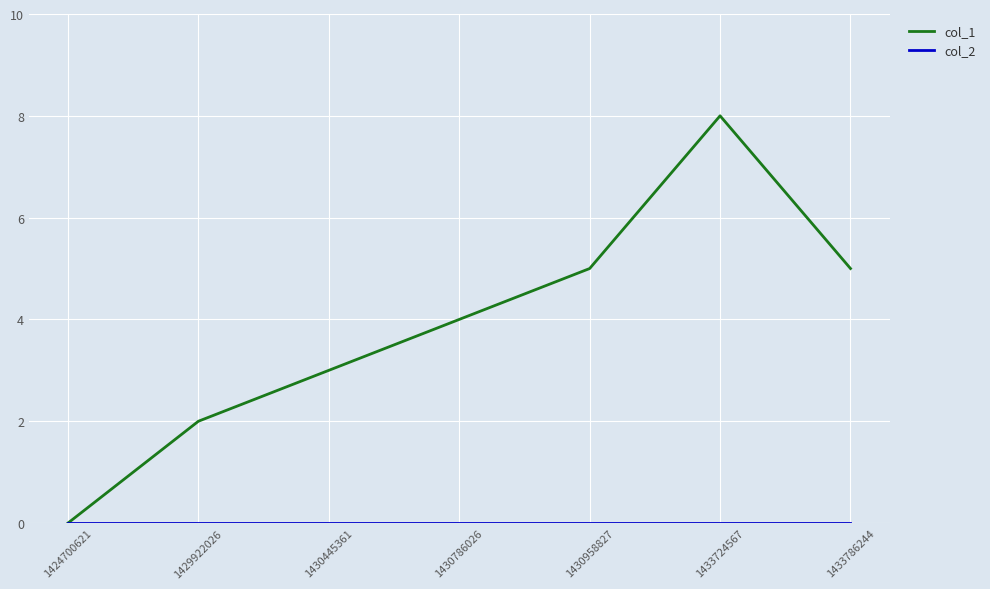

Which series has the largest total across all categories?

col_1